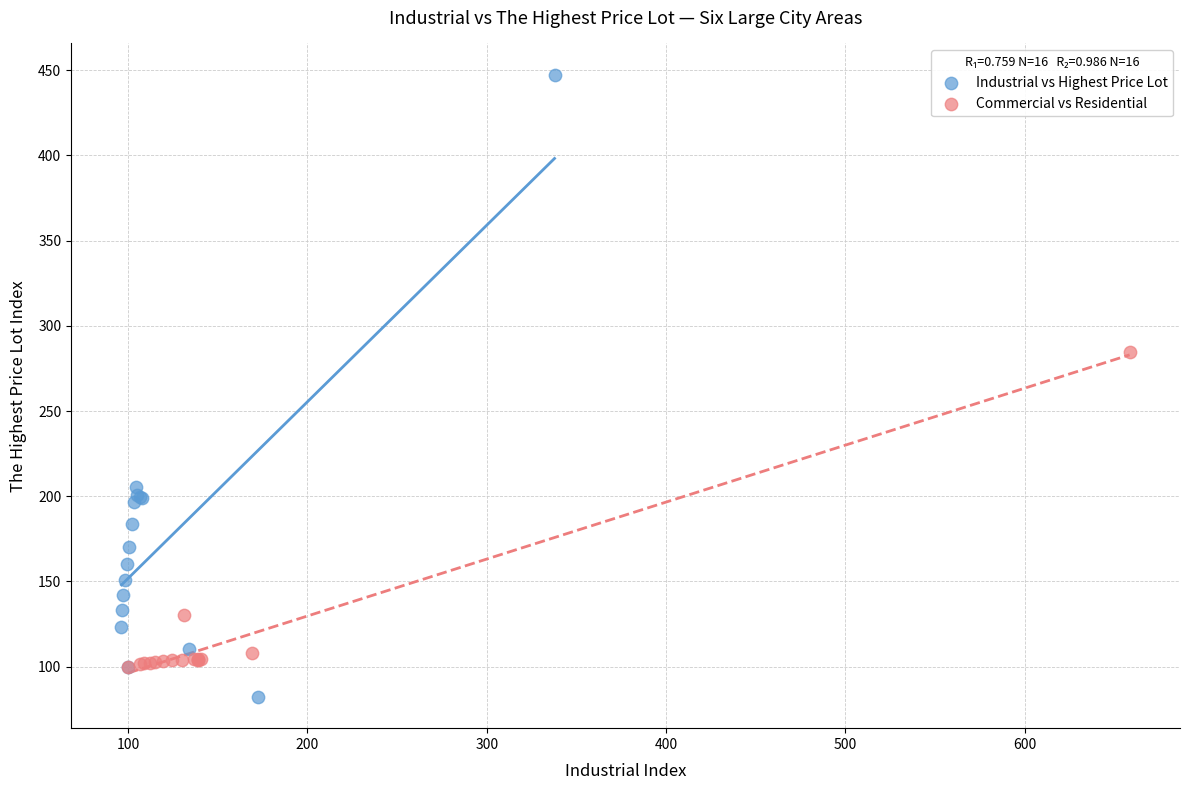

Which series contains the highest Y value?

Industrial vs Highest Price Lot